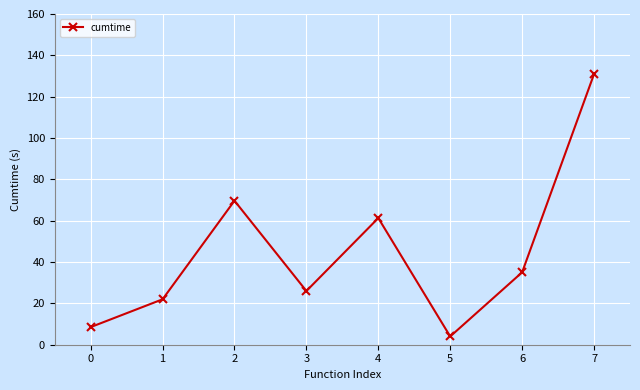

What is the change in value from 3 to 5?

-22.0